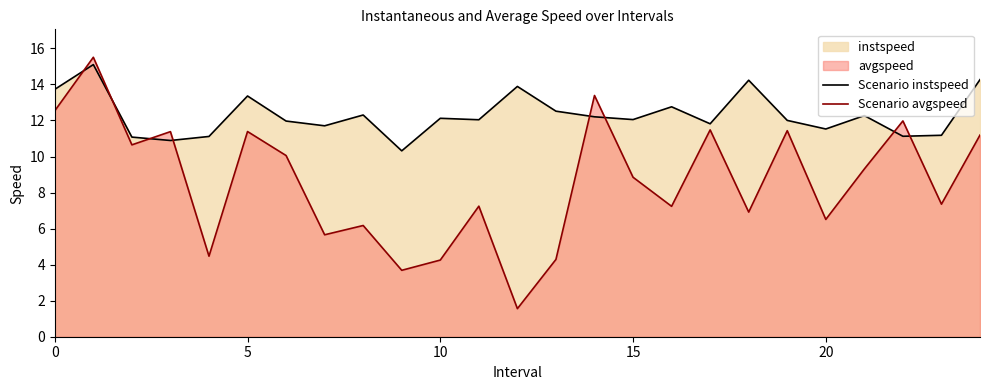

Which label corresponds to the largest value in the chart?

1.0